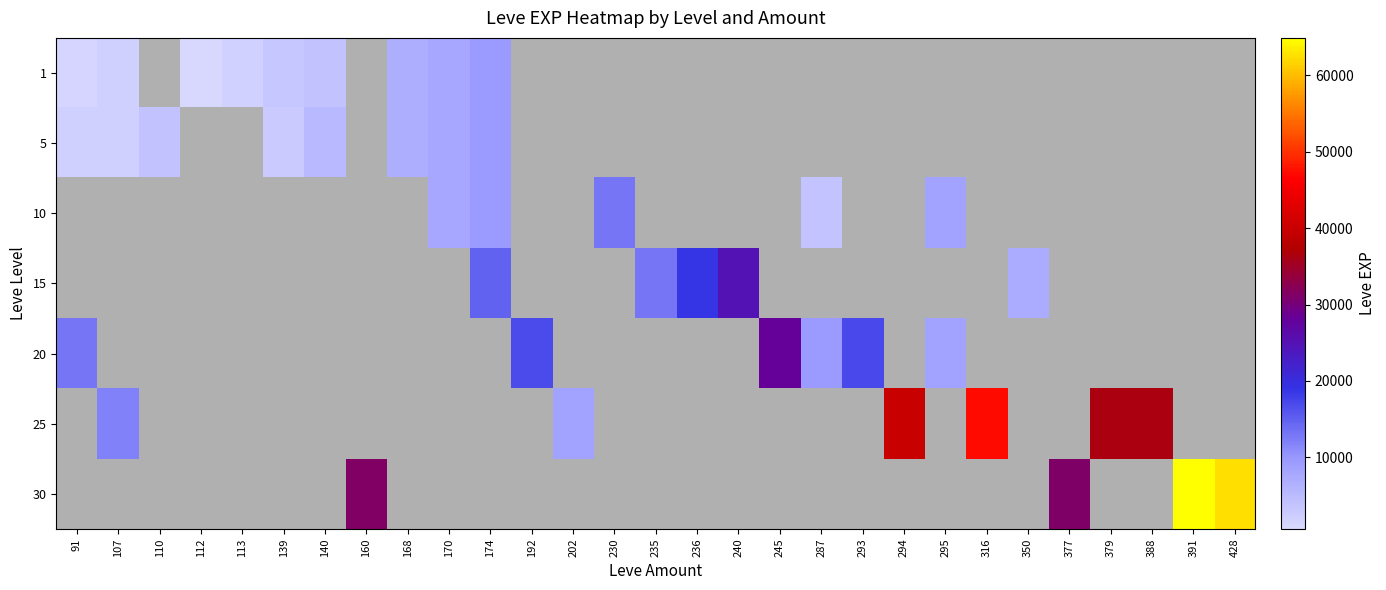

At how many categories does at least one series exceed 22858?

10